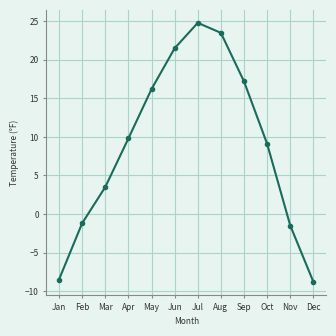

Reading right to left, what are all the values shown in this chart?

-8.8	-1.5	9.1	17.2	23.5	24.8	21.5	16.2	9.8	3.5	-1.2	-8.5